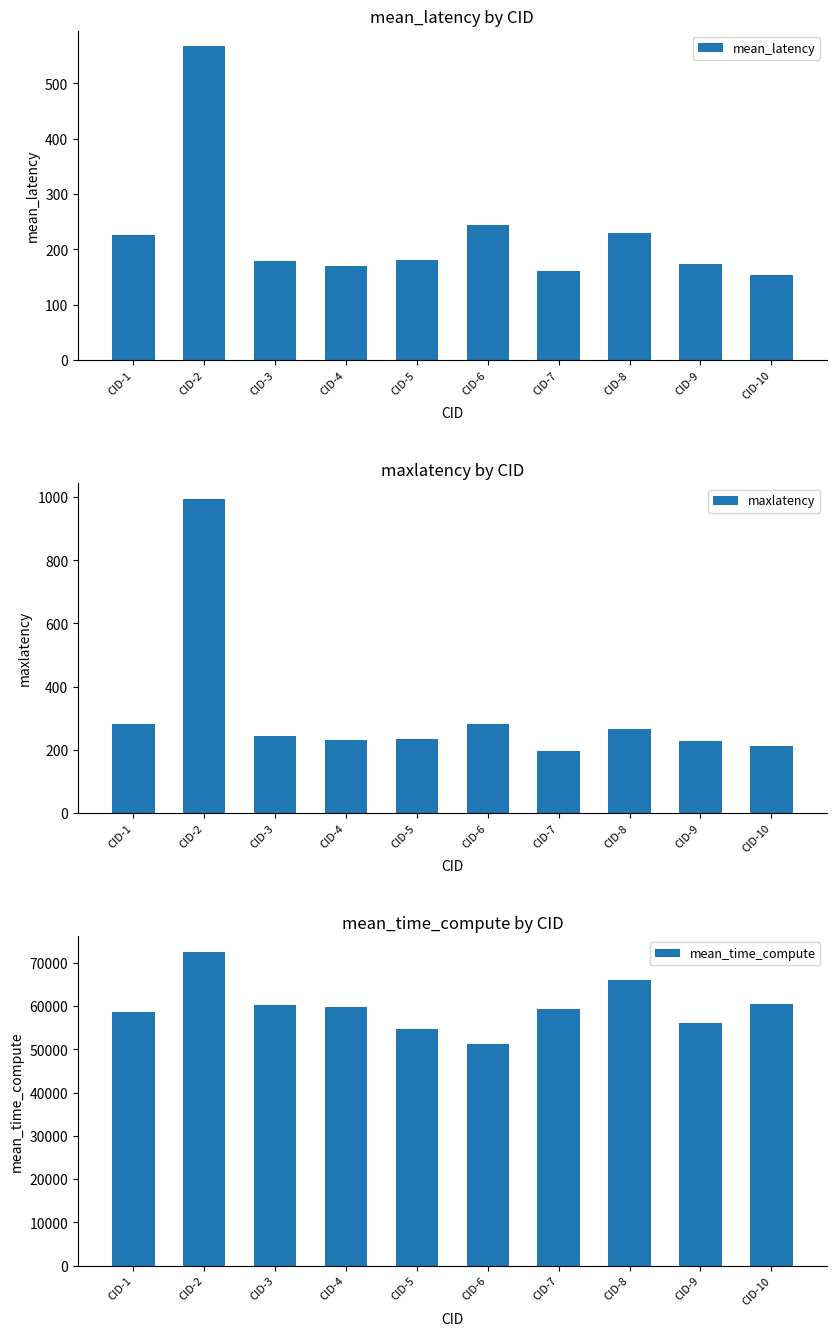

At which category is the sum across all series the highest?

CID-2